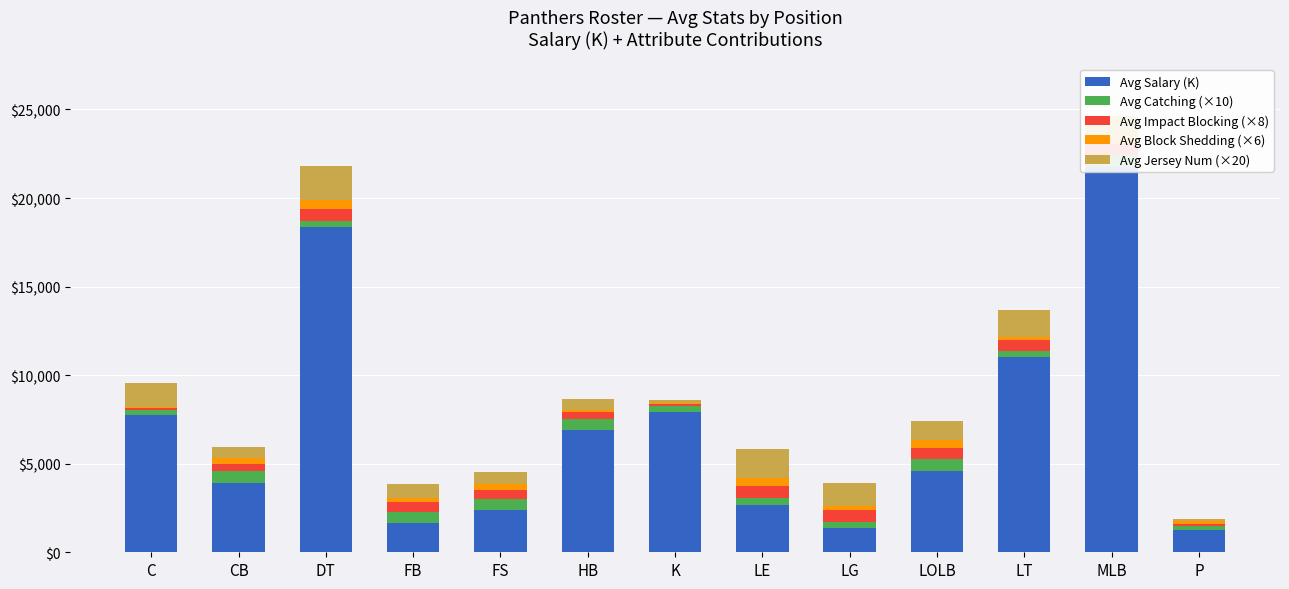

Rank the categories by Avg Salary (K) value from lowest to highest.

P, LG, FB, FS, LE, CB, LOLB, HB, C, K, LT, DT, MLB